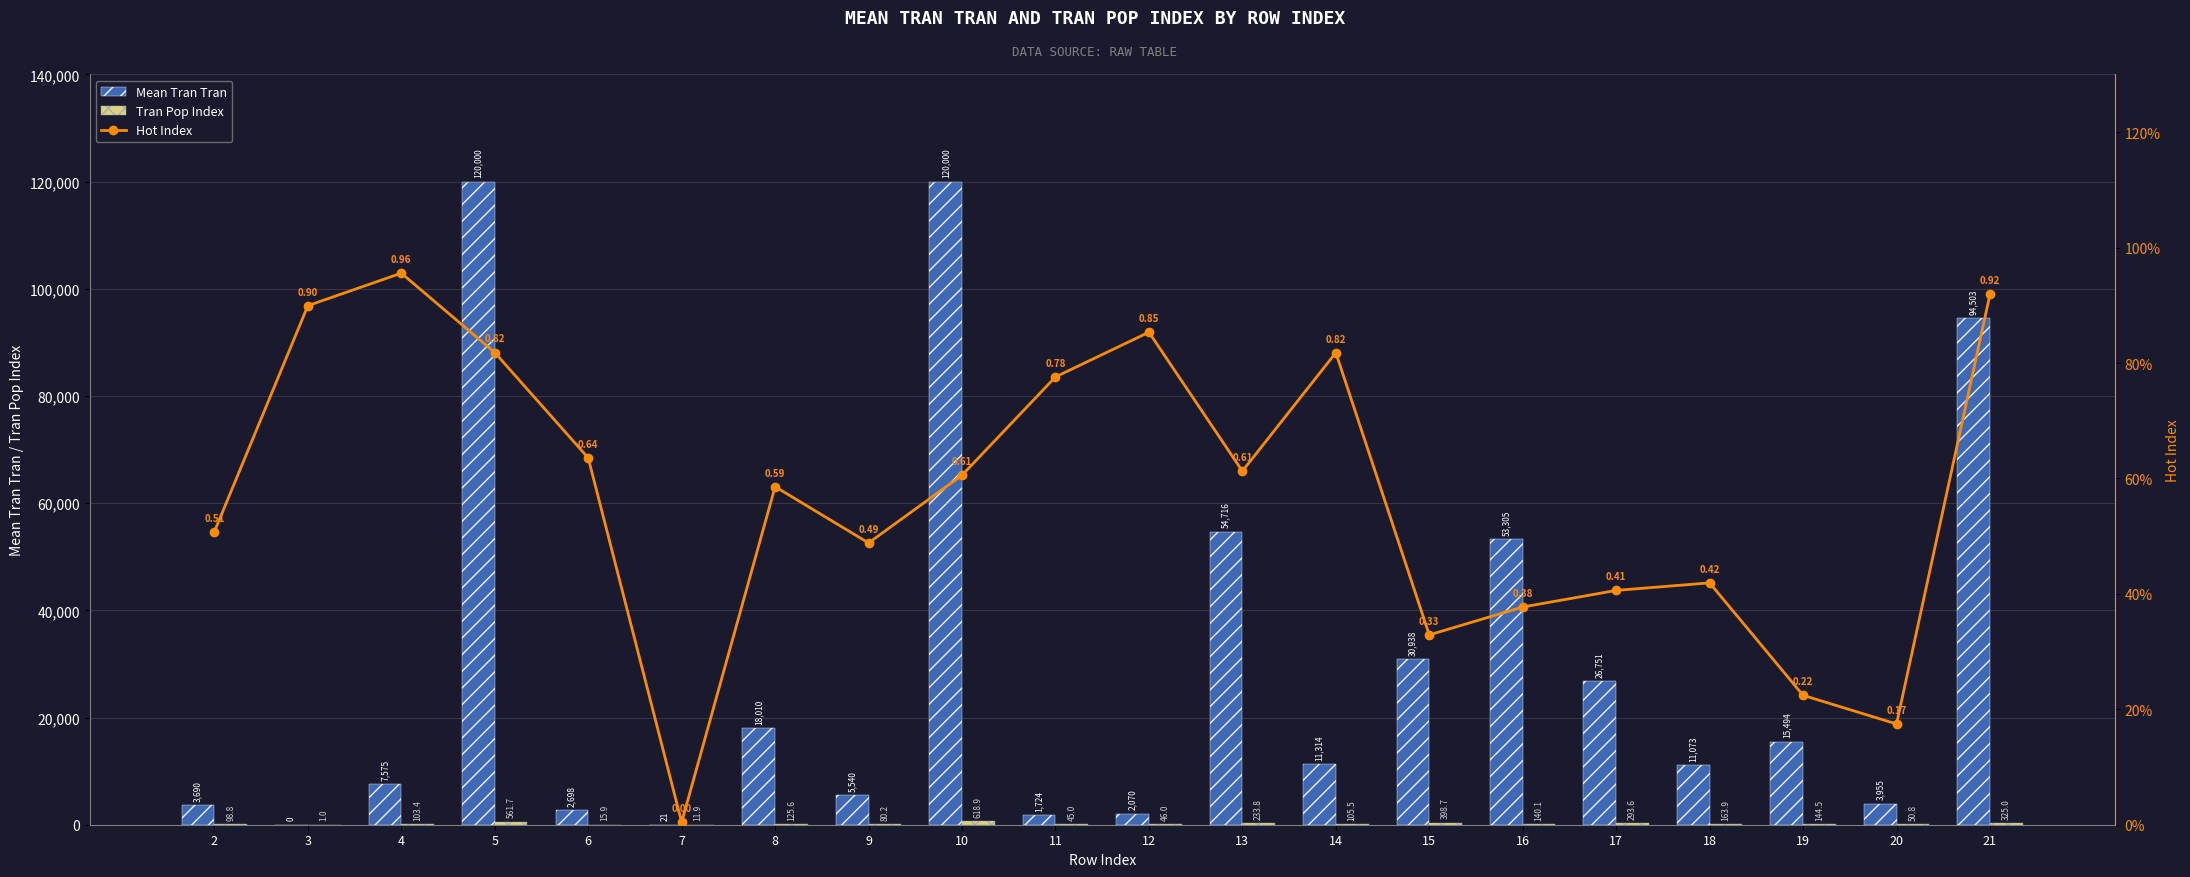

Is it true that Tran Pop Index equals 244.3 at 19?

False